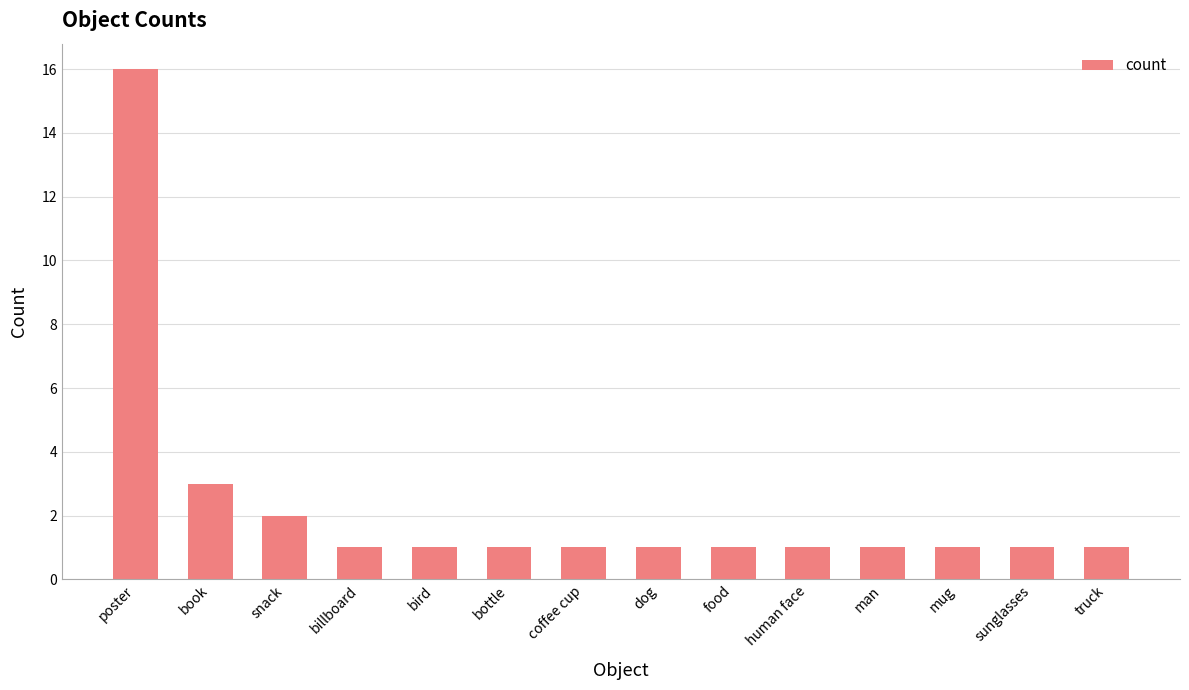

What is the sum of all values?

32